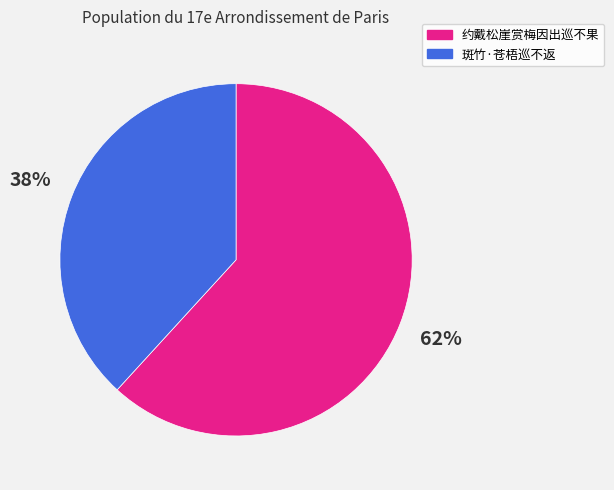

Rank the categories by value from highest to lowest.

约戴松崖赏梅因出巡不果, 斑竹·苍梧巡不返